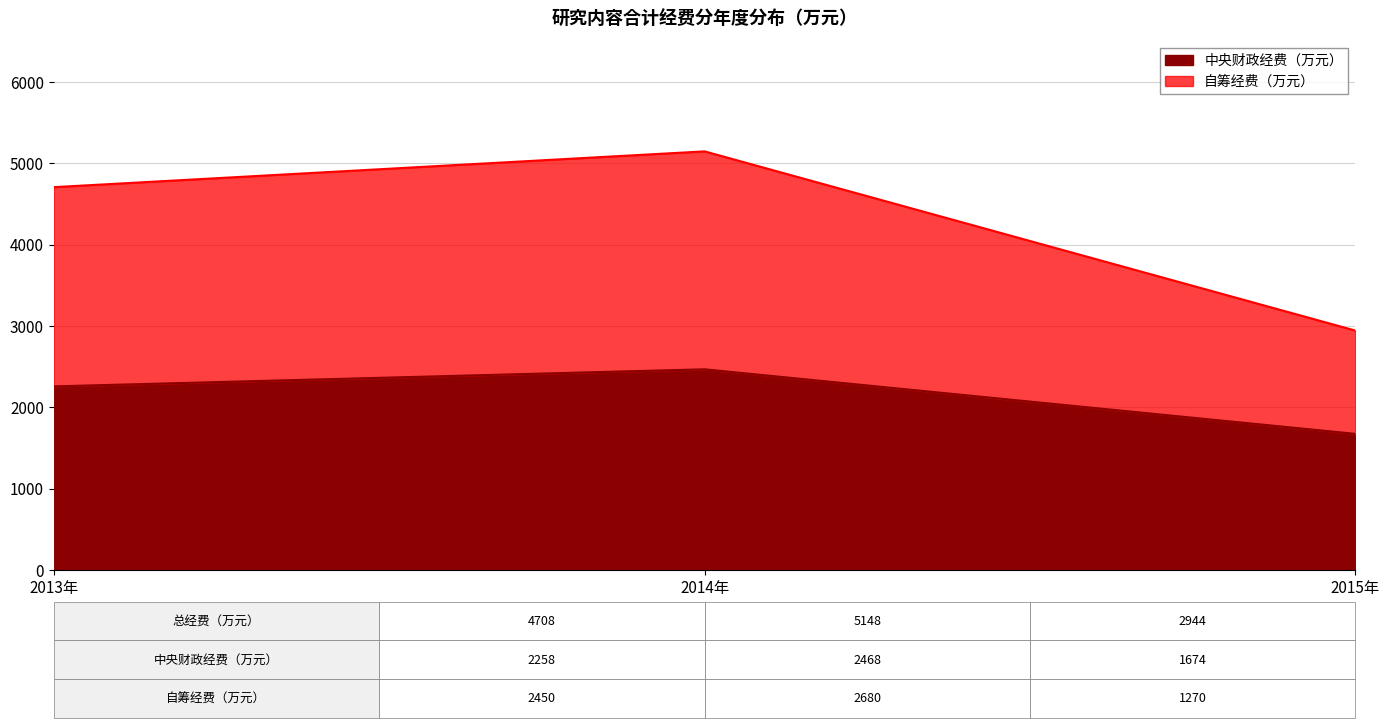

True or false: 中央财政经费（万元） has a value of 2258 at 2013年.

True